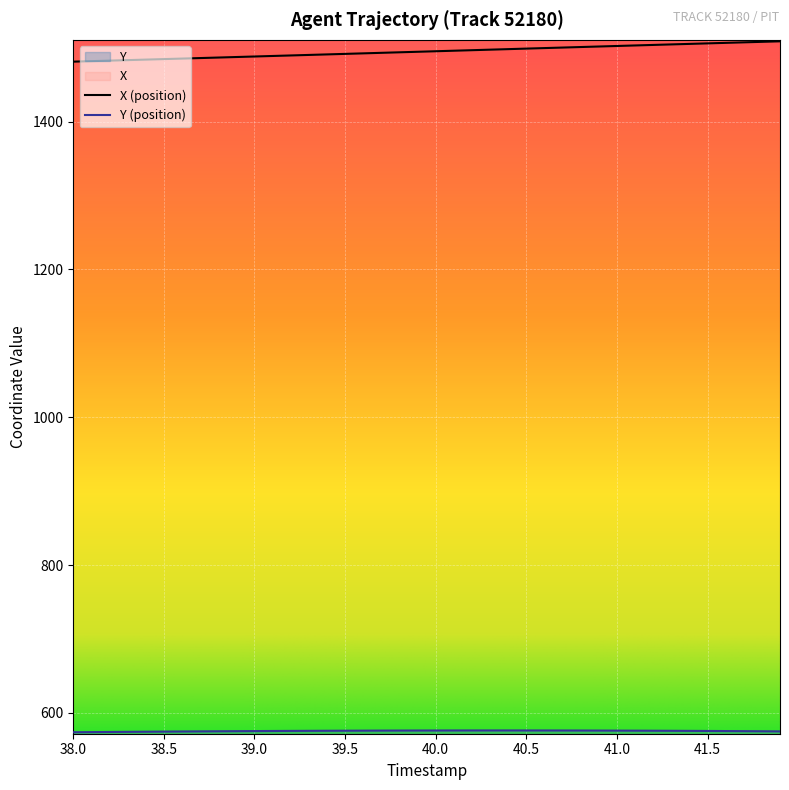

True or false: Y has a value of 575.9 at 39.6.

True